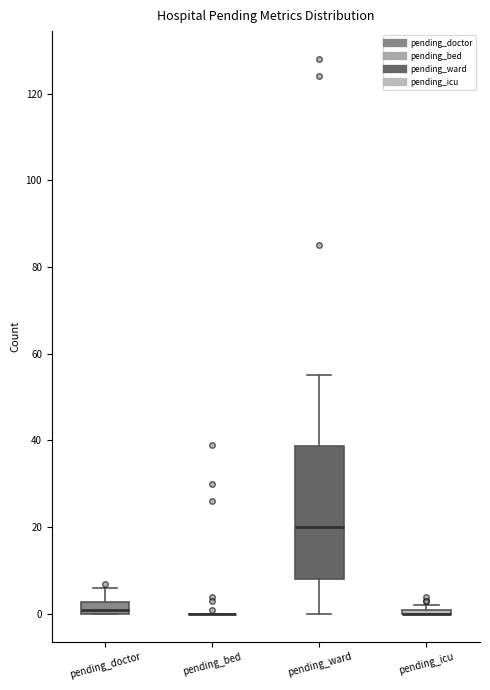

Where does the upper whisker of the box for pending_ward end on the y-axis? The values are not printed on the chart, so give them approximately, as read against the axis.

56